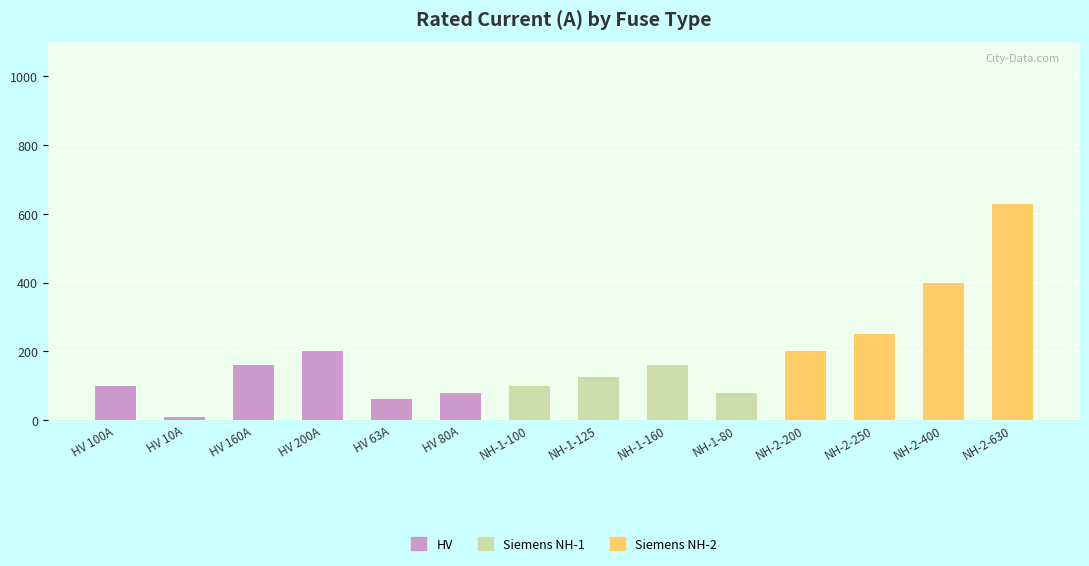

Reading left to right, extract all data points from this chart.

HV: HV 100A=100	HV 10A=10	HV 160A=160	HV 200A=200	HV 63A=63	HV 80A=80	NH-1-100=0	NH-1-125=0	NH-1-160=0	NH-1-80=0	NH-2-200=0	NH-2-250=0	NH-2-400=0	NH-2-630=0
Siemens NH-1: HV 100A=0	HV 10A=0	HV 160A=0	HV 200A=0	HV 63A=0	HV 80A=0	NH-1-100=100	NH-1-125=125	NH-1-160=160	NH-1-80=80	NH-2-200=0	NH-2-250=0	NH-2-400=0	NH-2-630=0
Siemens NH-2: HV 100A=0	HV 10A=0	HV 160A=0	HV 200A=0	HV 63A=0	HV 80A=0	NH-1-100=0	NH-1-125=0	NH-1-160=0	NH-1-80=0	NH-2-200=200	NH-2-250=250	NH-2-400=400	NH-2-630=630